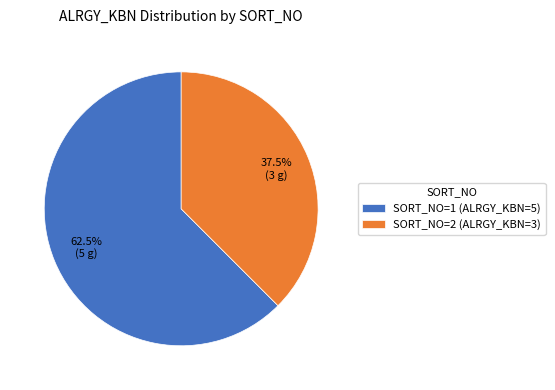

Which has a higher value, SORT_NO=1 (ALRGY_KBN=5) or SORT_NO=2 (ALRGY_KBN=3)?

SORT_NO=1 (ALRGY_KBN=5)